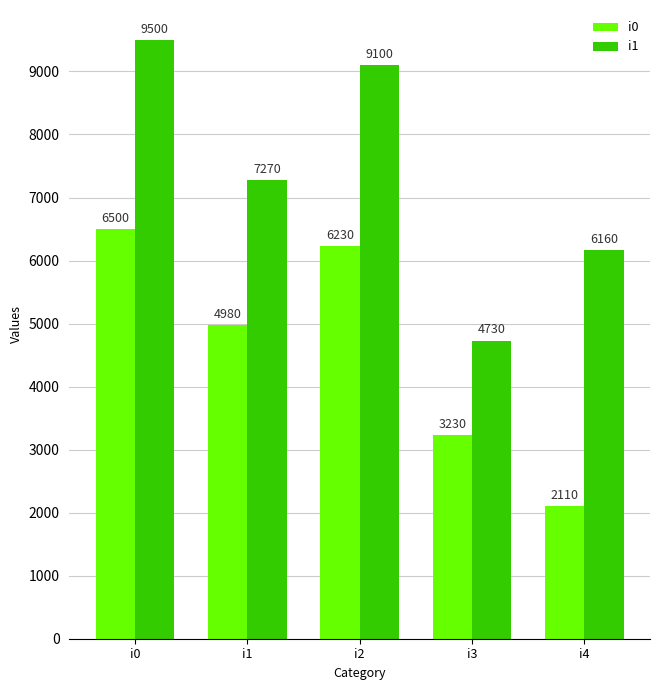

How many groups of bars are there?

5